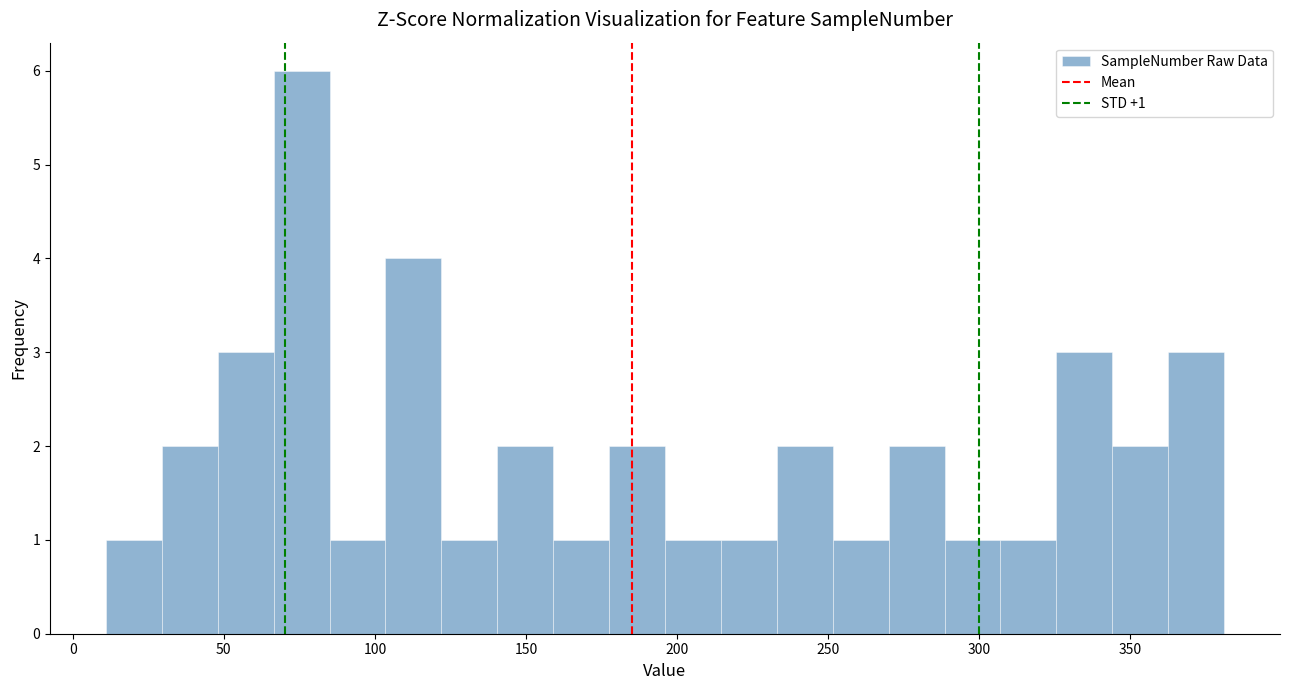

Around what value on the x-axis is the tallest bar? Give the approximate position of its centre, as read against the axis.

75